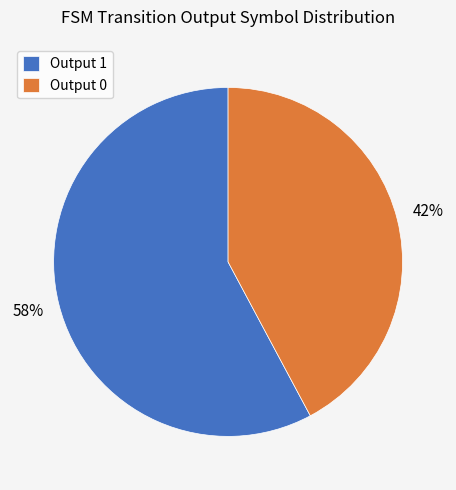

Count the number of slices in the pie.

2